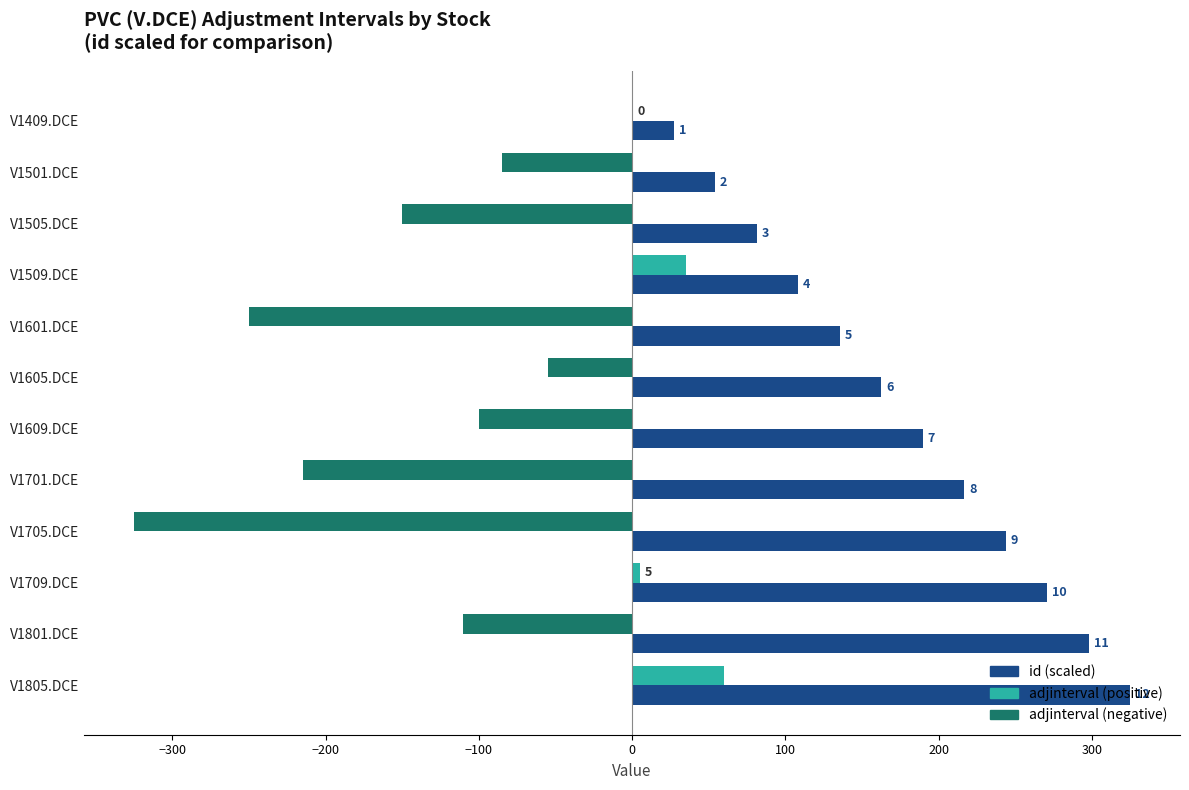

At which category is the sum across all series the highest?

V1805.DCE